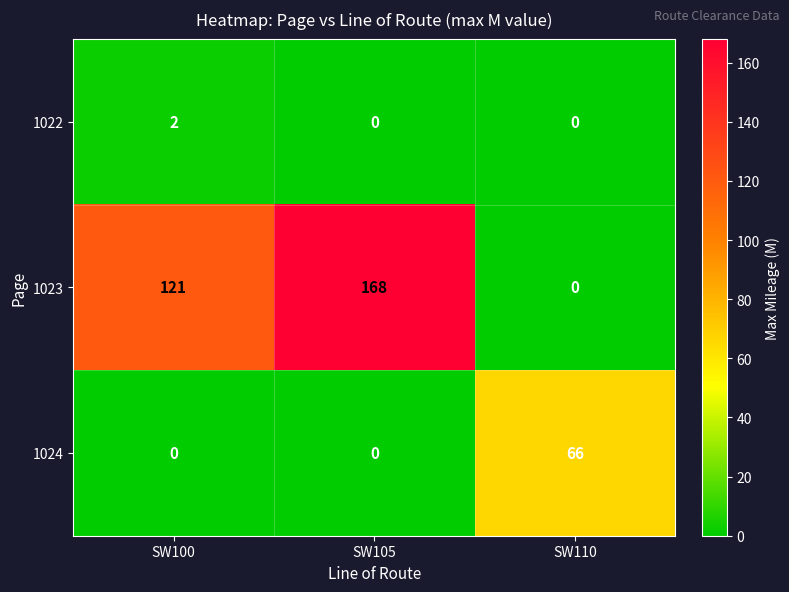

The 1023 series shows 121 at SW100. True or false?

True